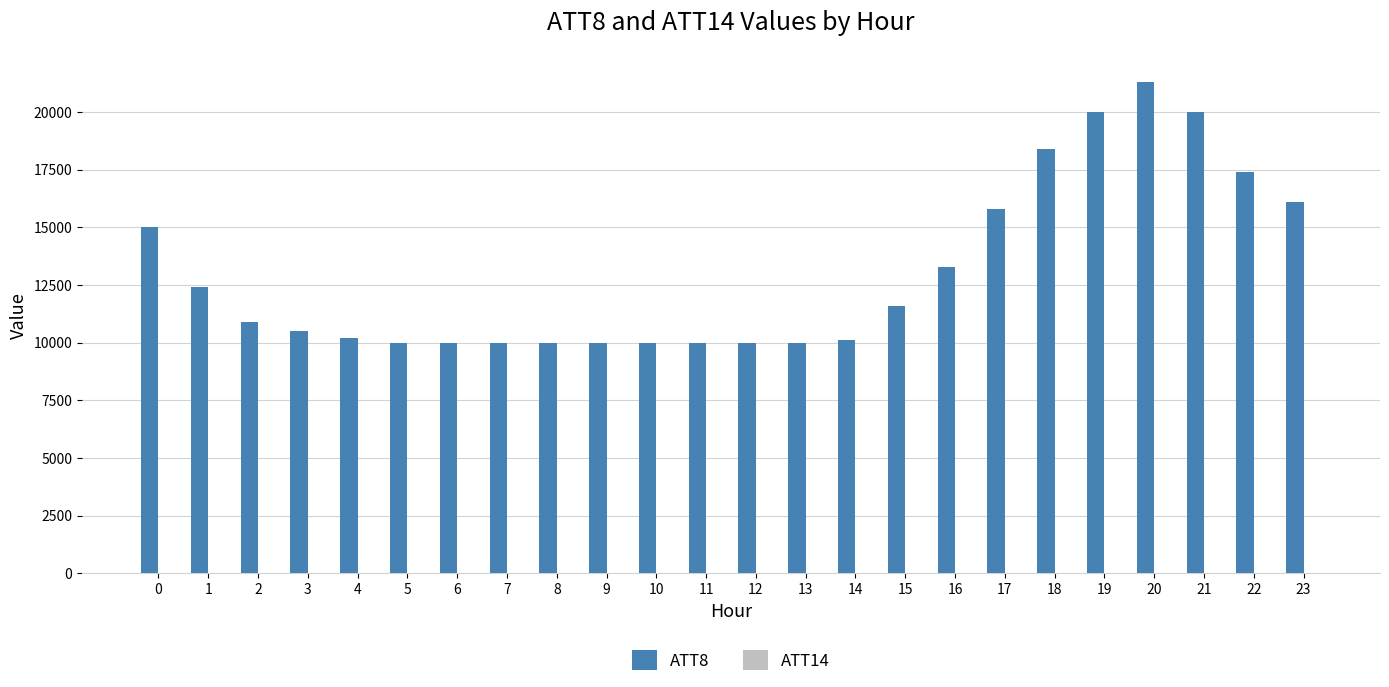

At which category is the sum across all series the highest?

20